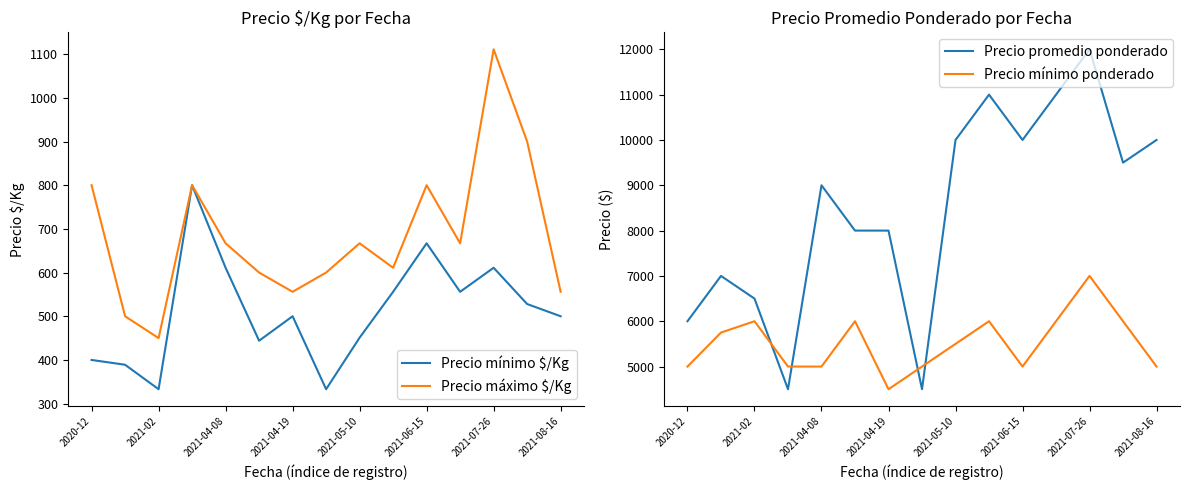

Which series ends up on top after the final intersection of Precio mínimo ponderado and Precio promedio ponderado?

Precio promedio ponderado